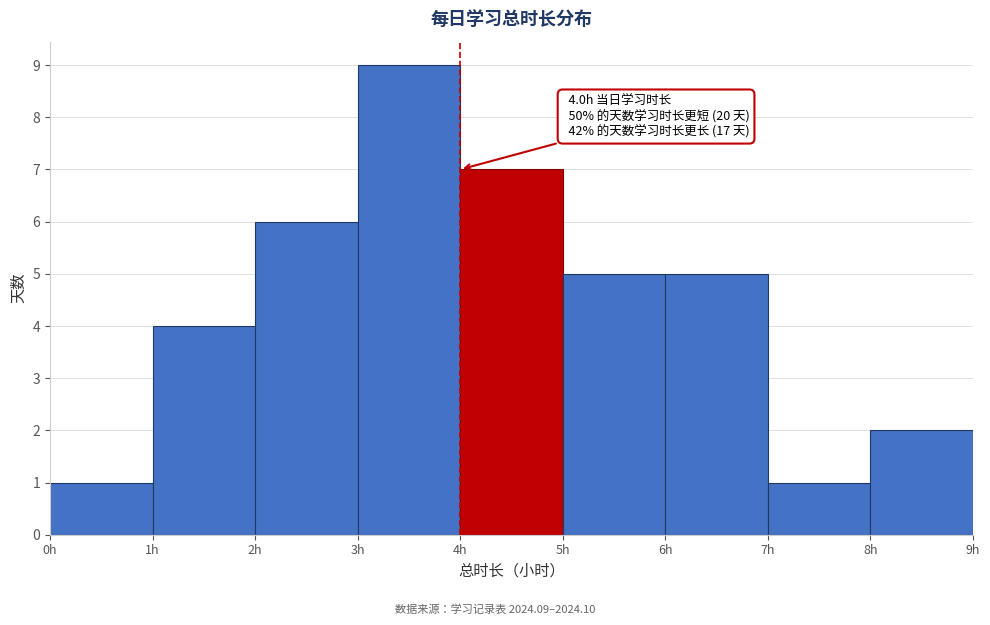

Over which range of the x-axis is the bar tallest?

3 to 4